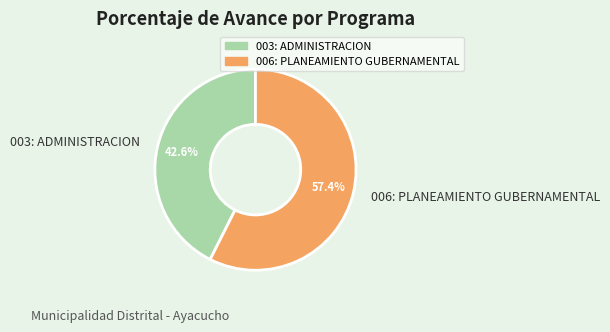

How much of the chart is everything except 006: PLANEAMIENTO GUBERNAMENTAL?

42.6%